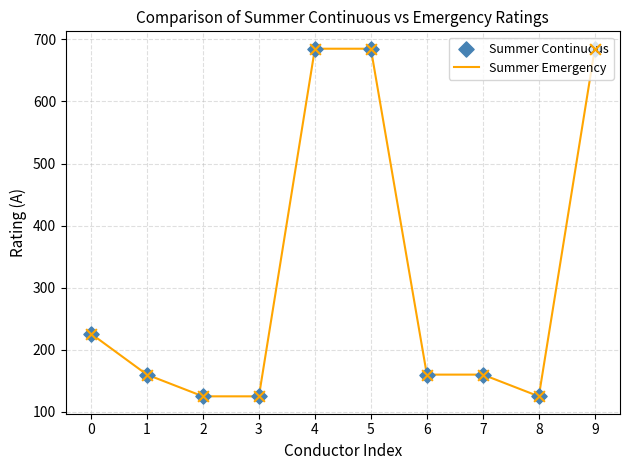

What is the change in value from 4 to 7?

-525